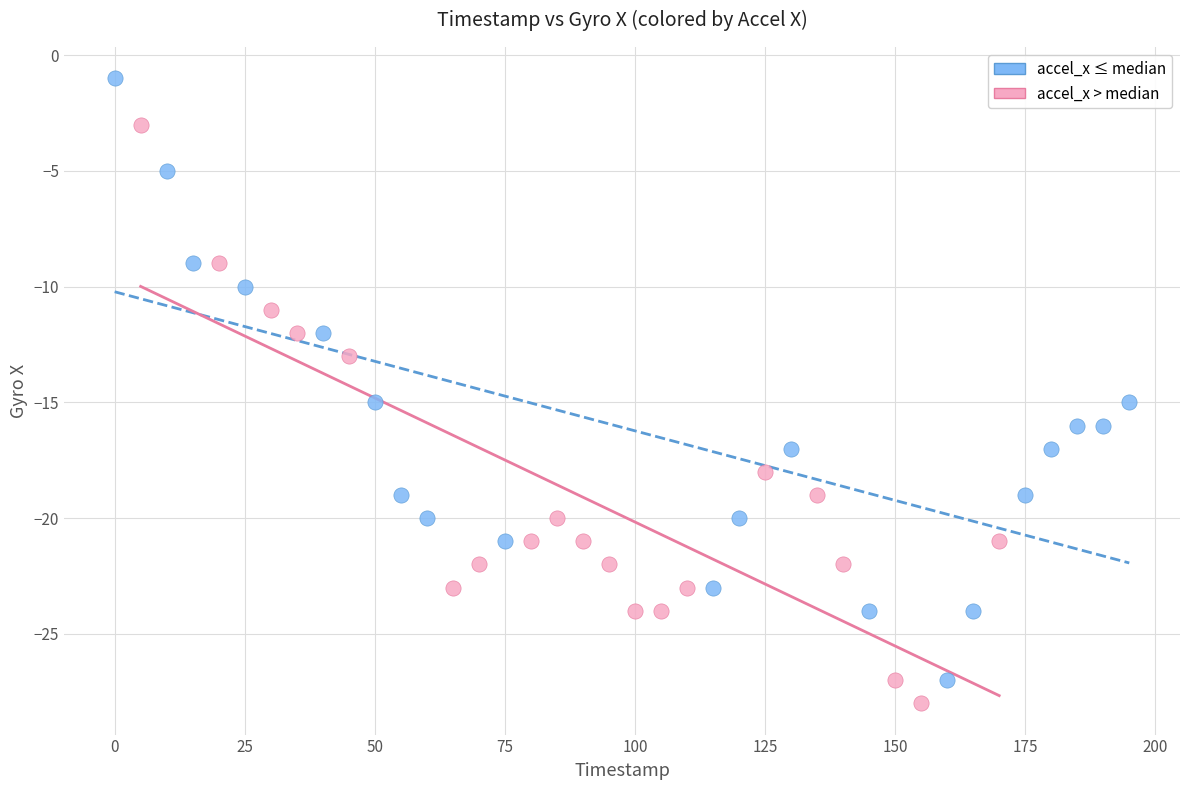

Which series reaches the maximum Y coordinate?

accel_x ≤ median